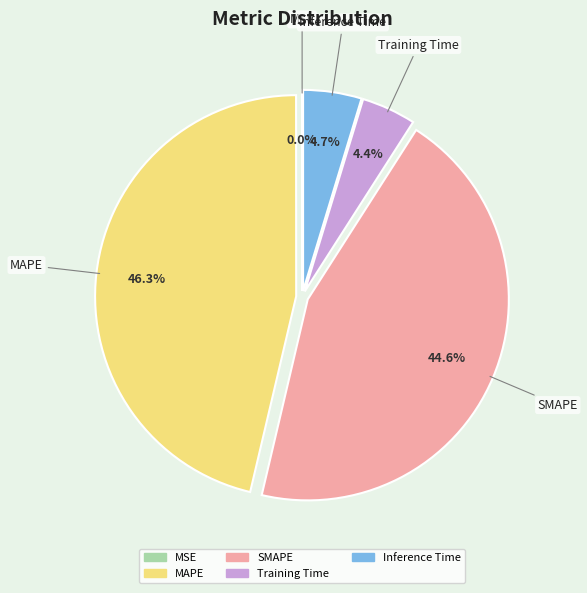

Do MAPE and SMAPE together represent more than half of the pie?

Yes